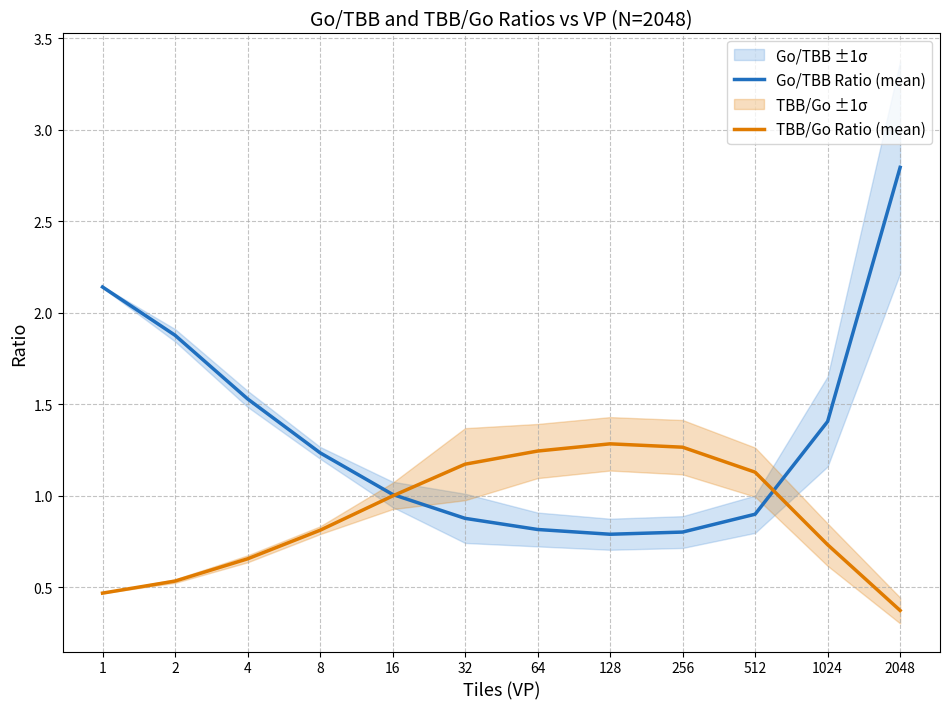

How many distinct data groups are displayed?

2